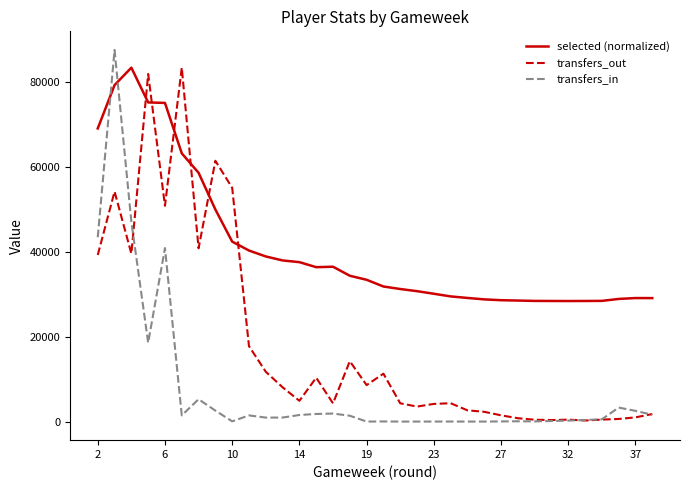

How many distinct data groups are displayed?

3